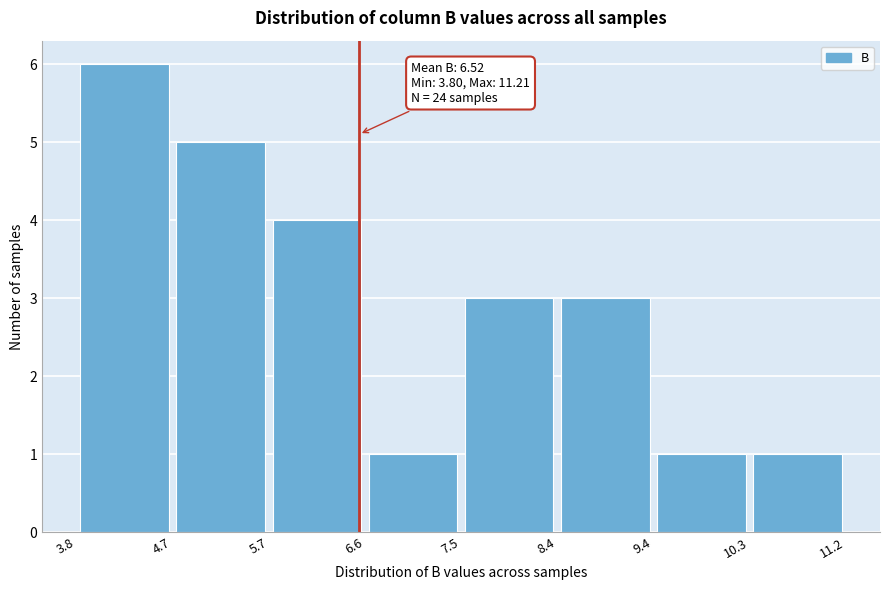

Which range on the x-axis has the tallest bar?

3.8 to 4.7